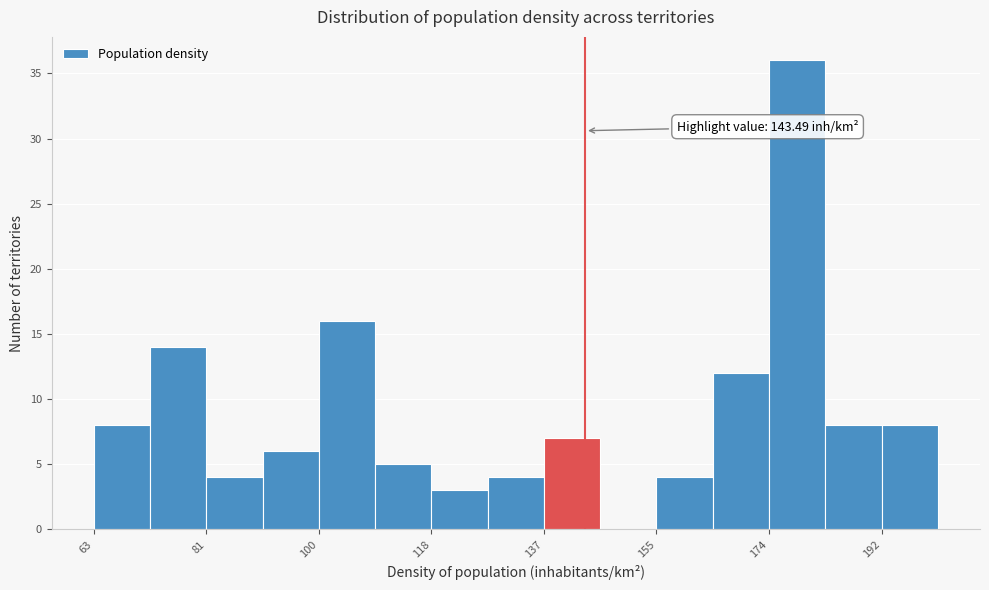

Over which range of the x-axis is the bar tallest?

174 to 182